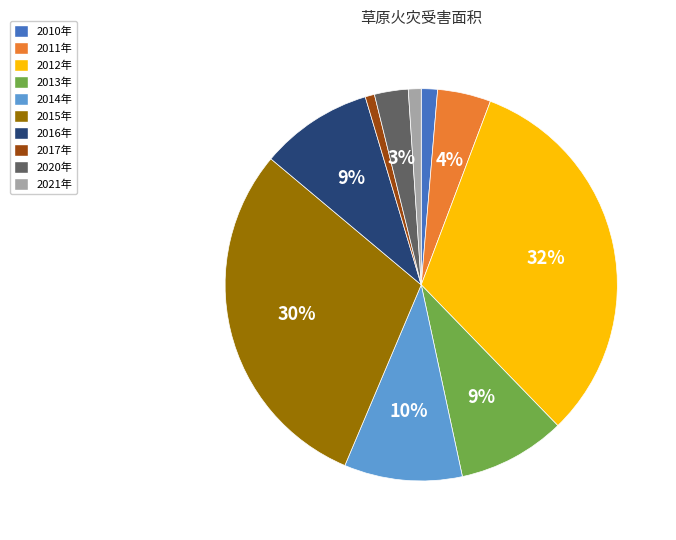

Combined, do 2013年 and 2015年 account for over 50%?

No